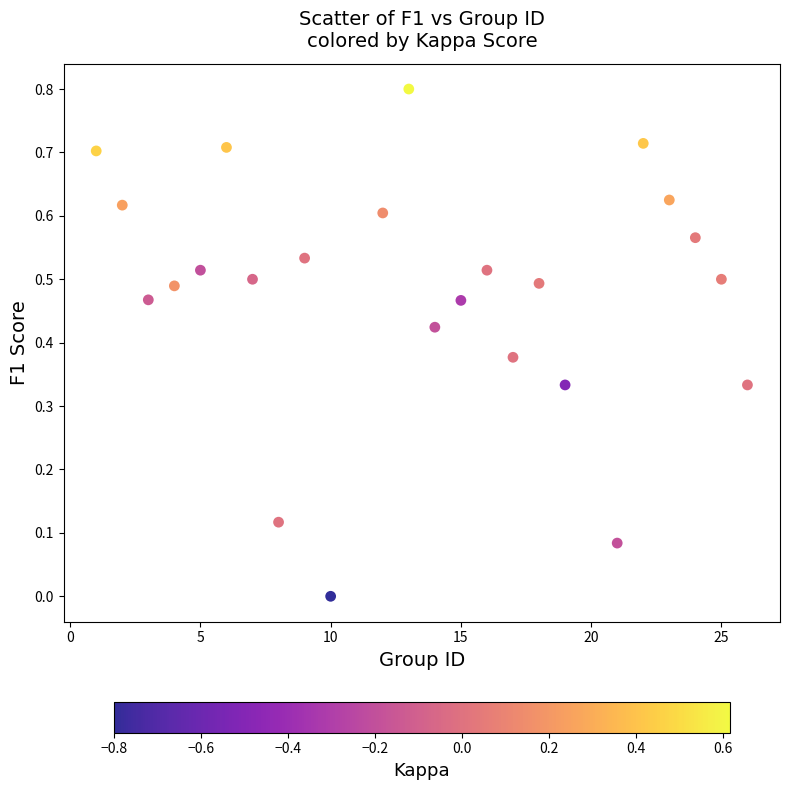

What is the range of Y values (max minus min)?

0.8